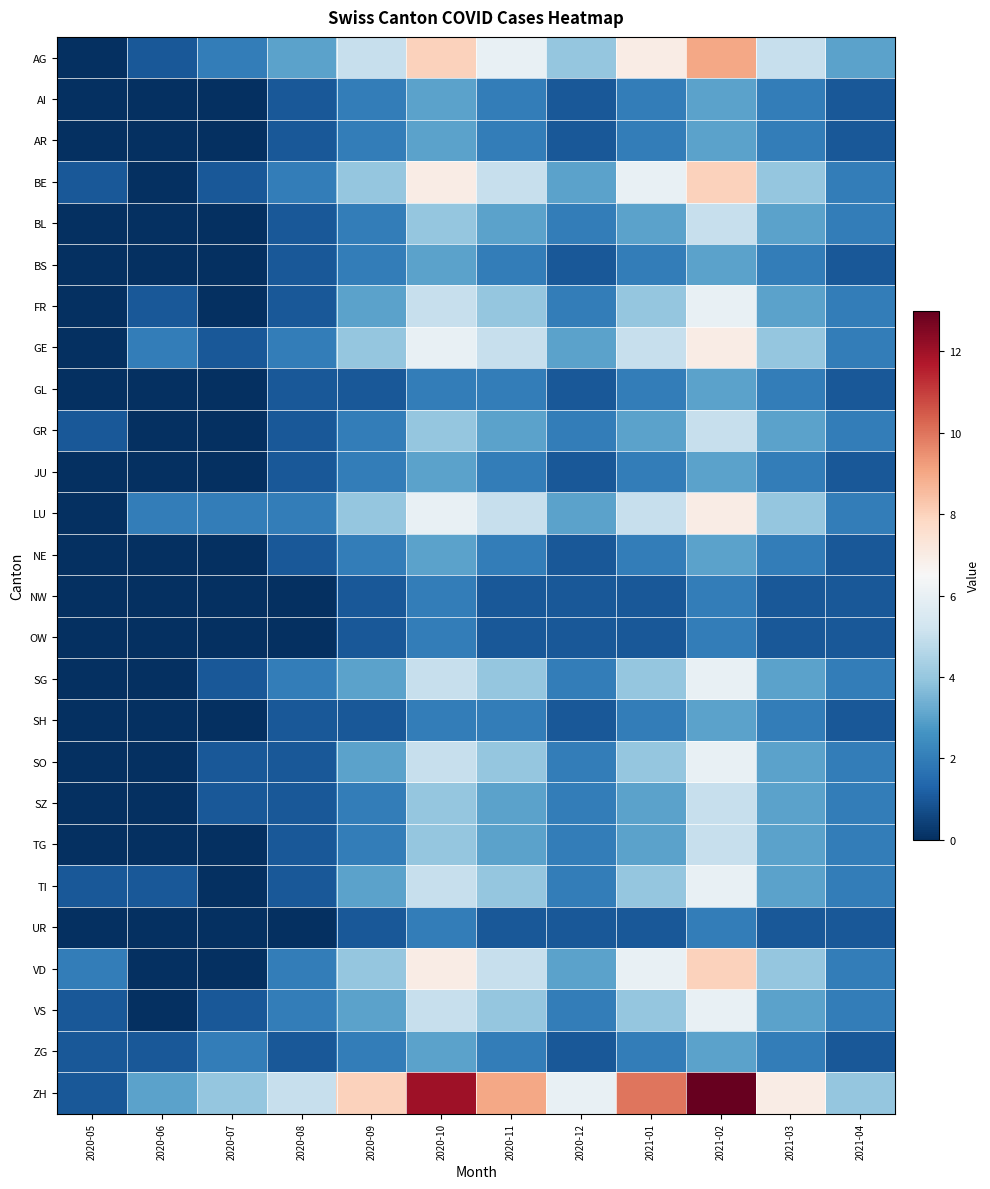

Which series has the largest total across all categories?

ZH